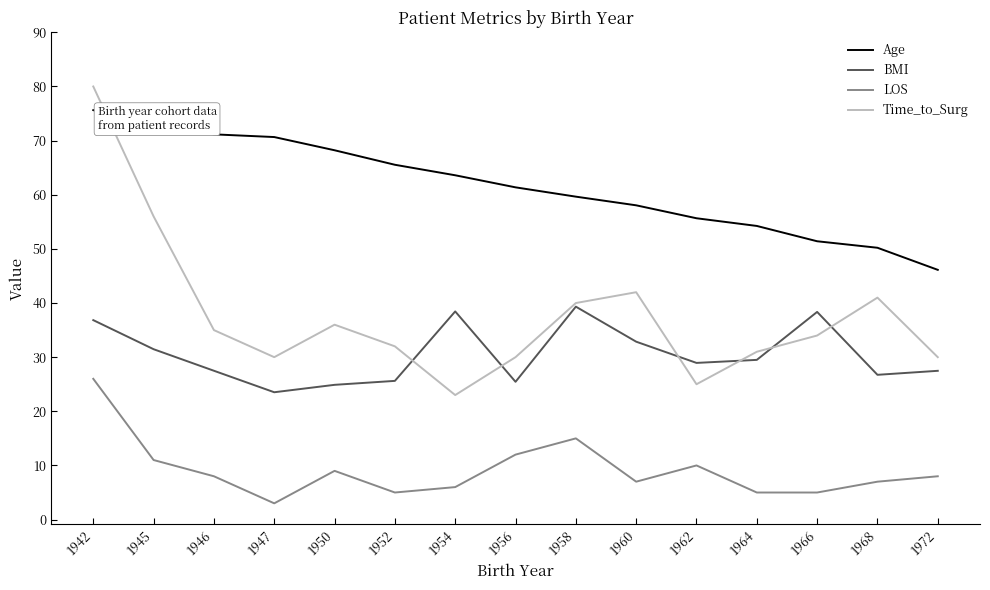

How many intersections are there between Time_to_Surg and Age?

1